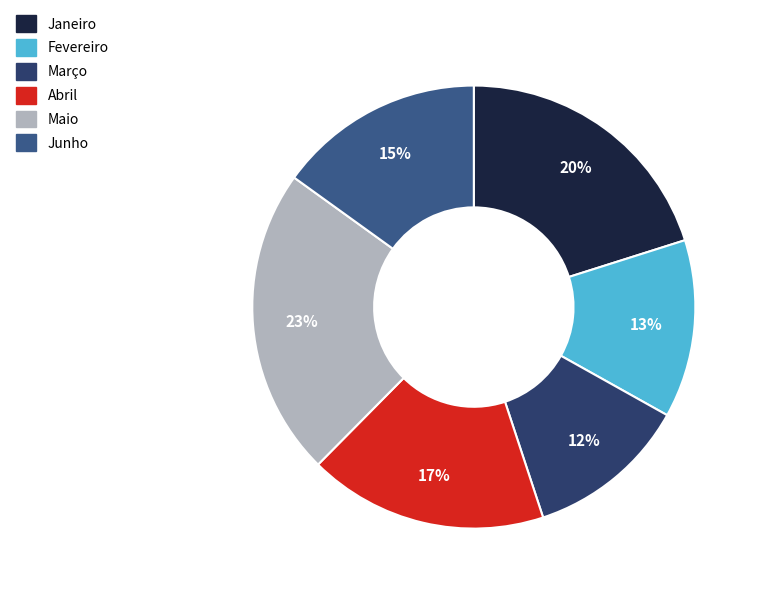

Does Março represent more than half of the total?

No